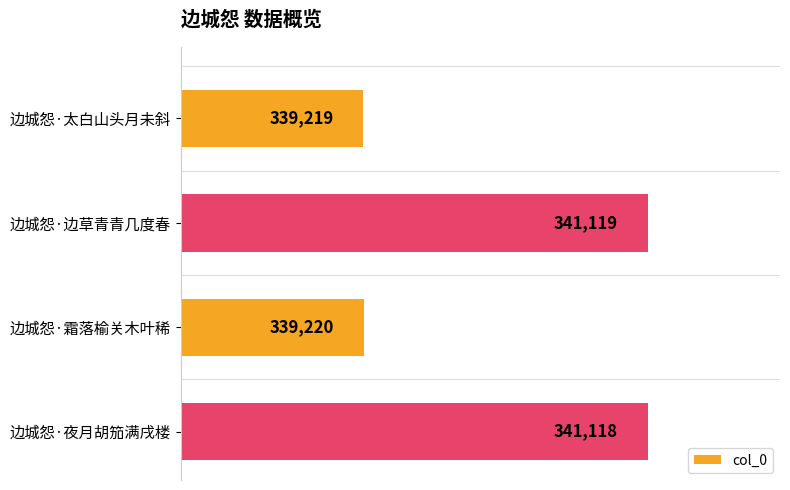

At which category does the chart reach its minimum across all series?

边城怨·太白山头月未斜